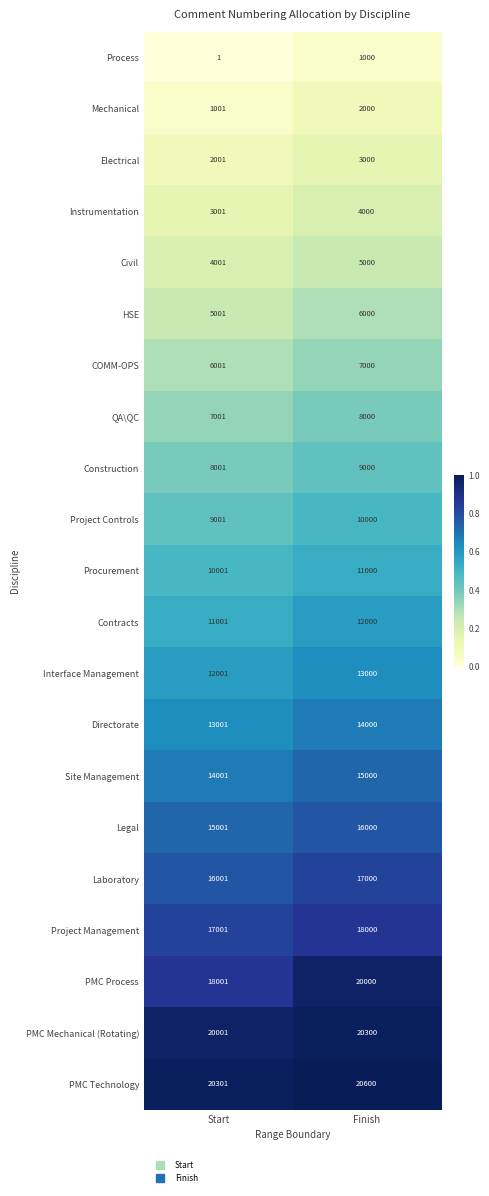

Which series has the largest total across all categories?

PMC Technology